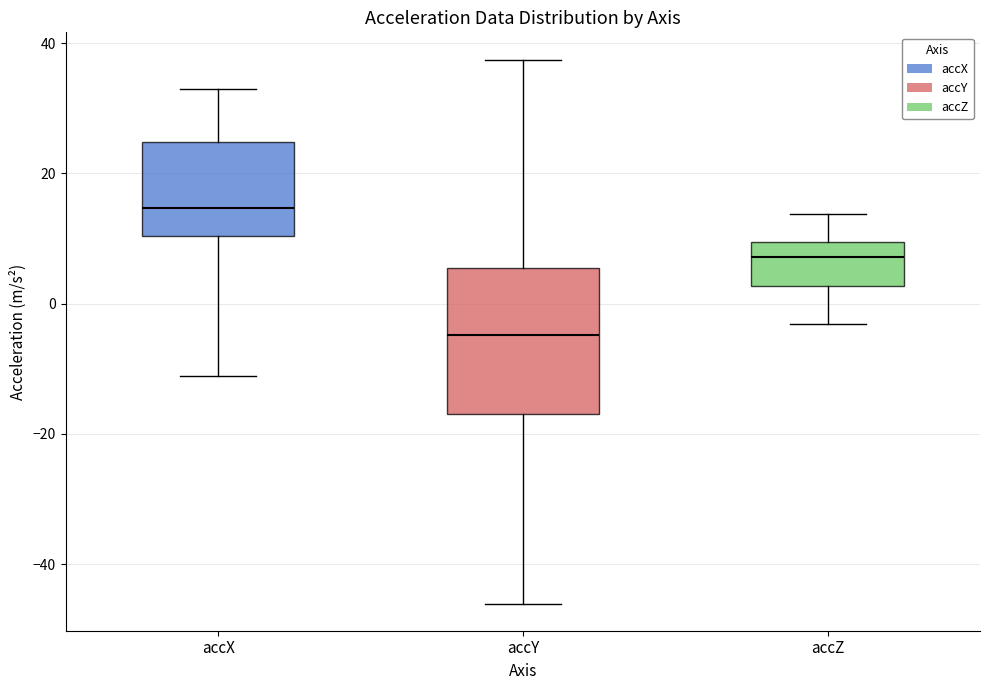

Where is the lower edge of the box for accY on the y-axis? The values are not printed on the chart, so give them approximately, as read against the axis.

-16